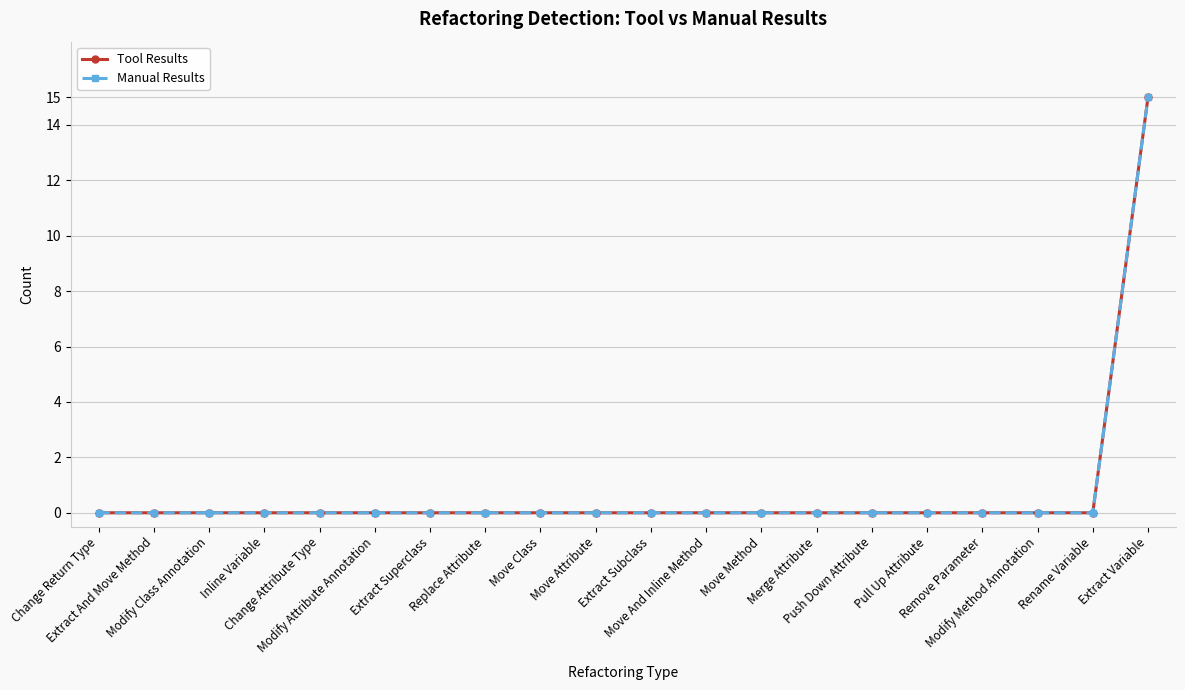

The Manual Results series shows 0 at Inline Variable. True or false?

True